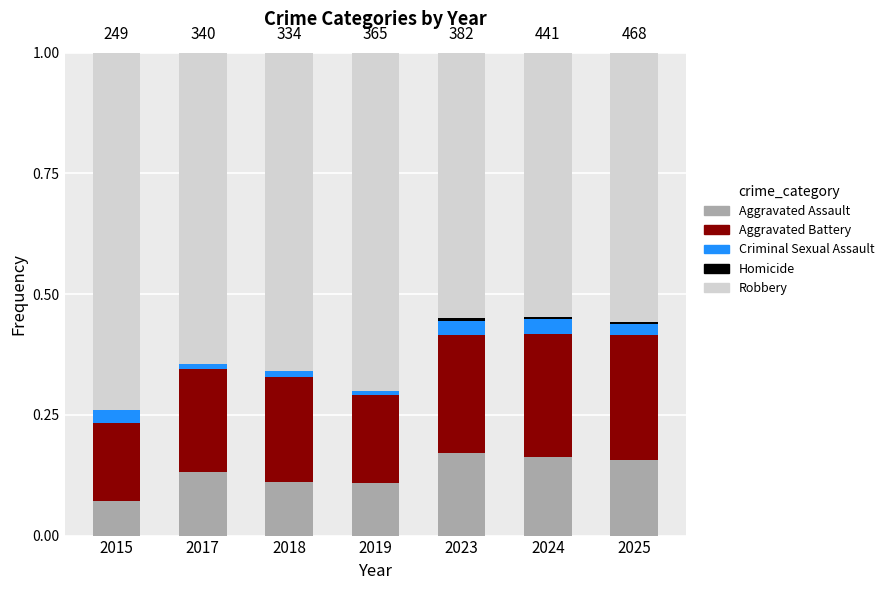

Which series has the widest spread of values?

Robbery